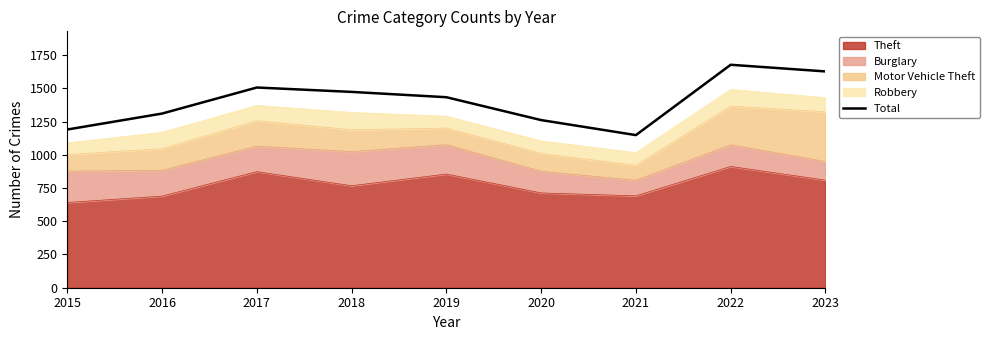

What value does the data have at 2023, to the nearest 10?

1630